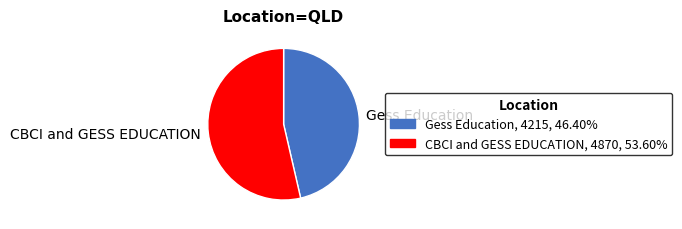

Rank the categories by value from lowest to highest.

Gess Education, CBCI and GESS EDUCATION